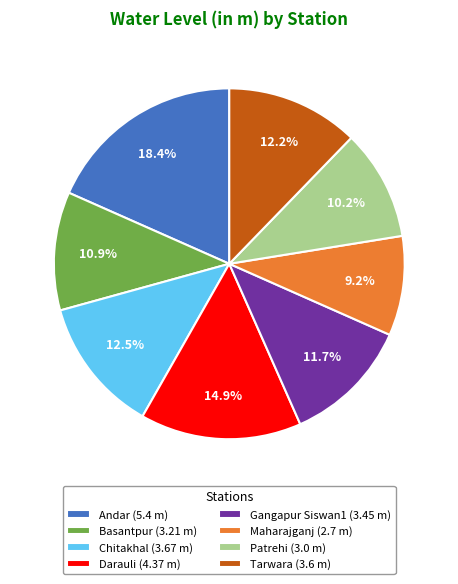

Does any single category account for the majority?

No